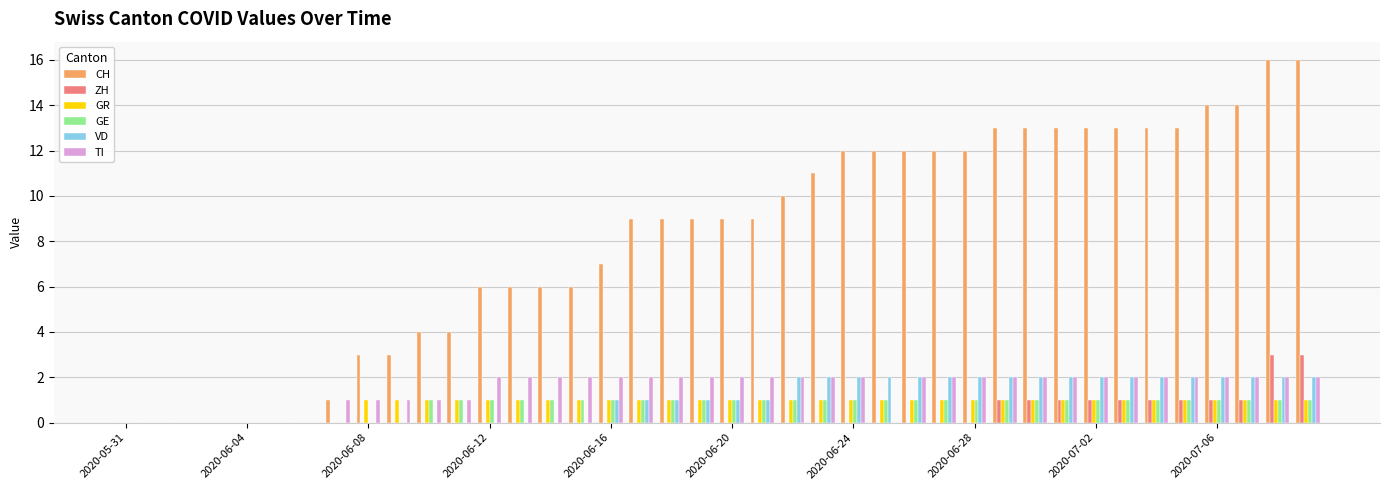

Which series has the largest total across all categories?

CH